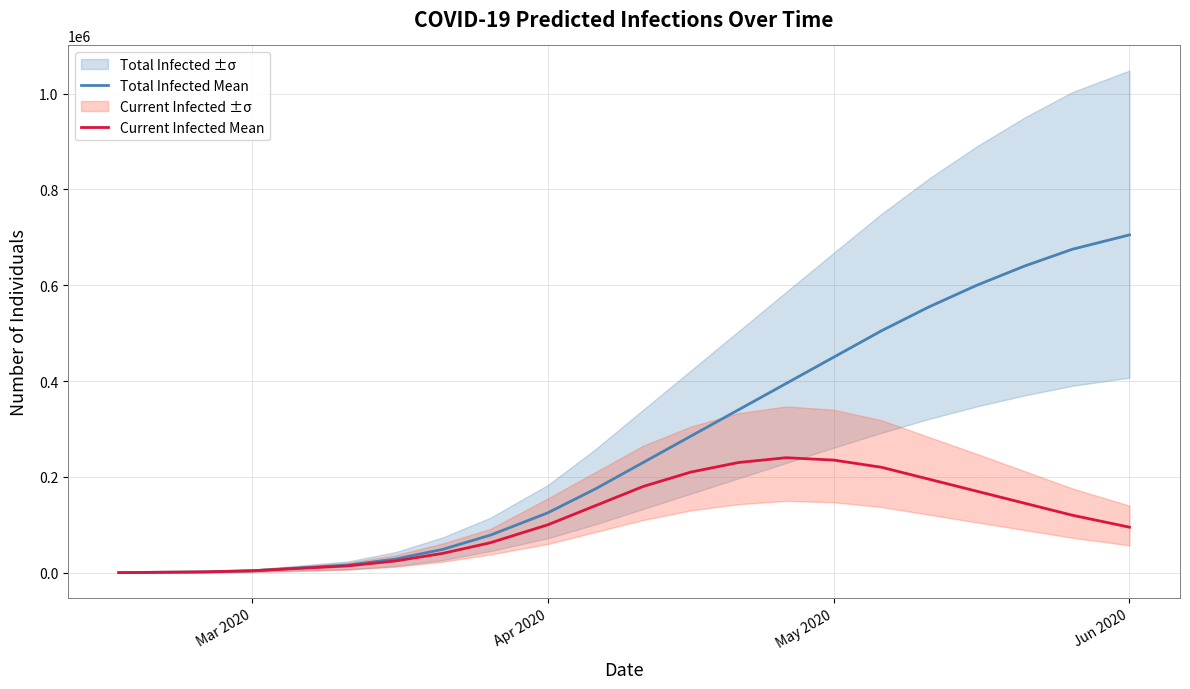

At how many categories does at least one series exceed 229833?

11